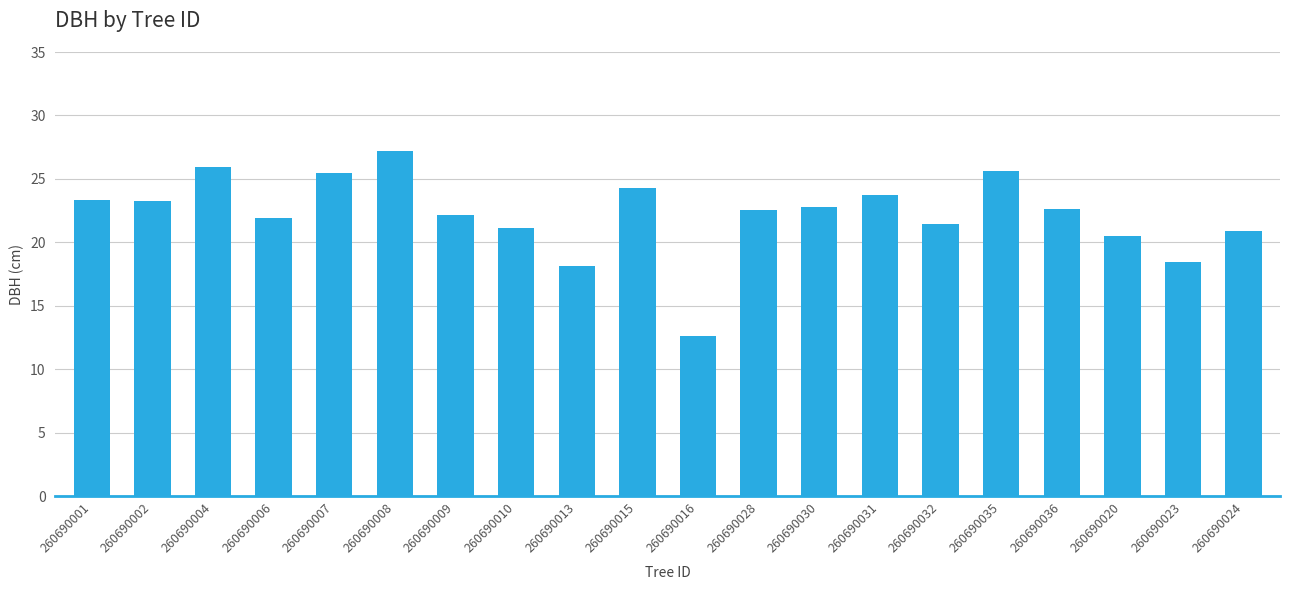

What is the label of the 12th bar from the right?

260690013